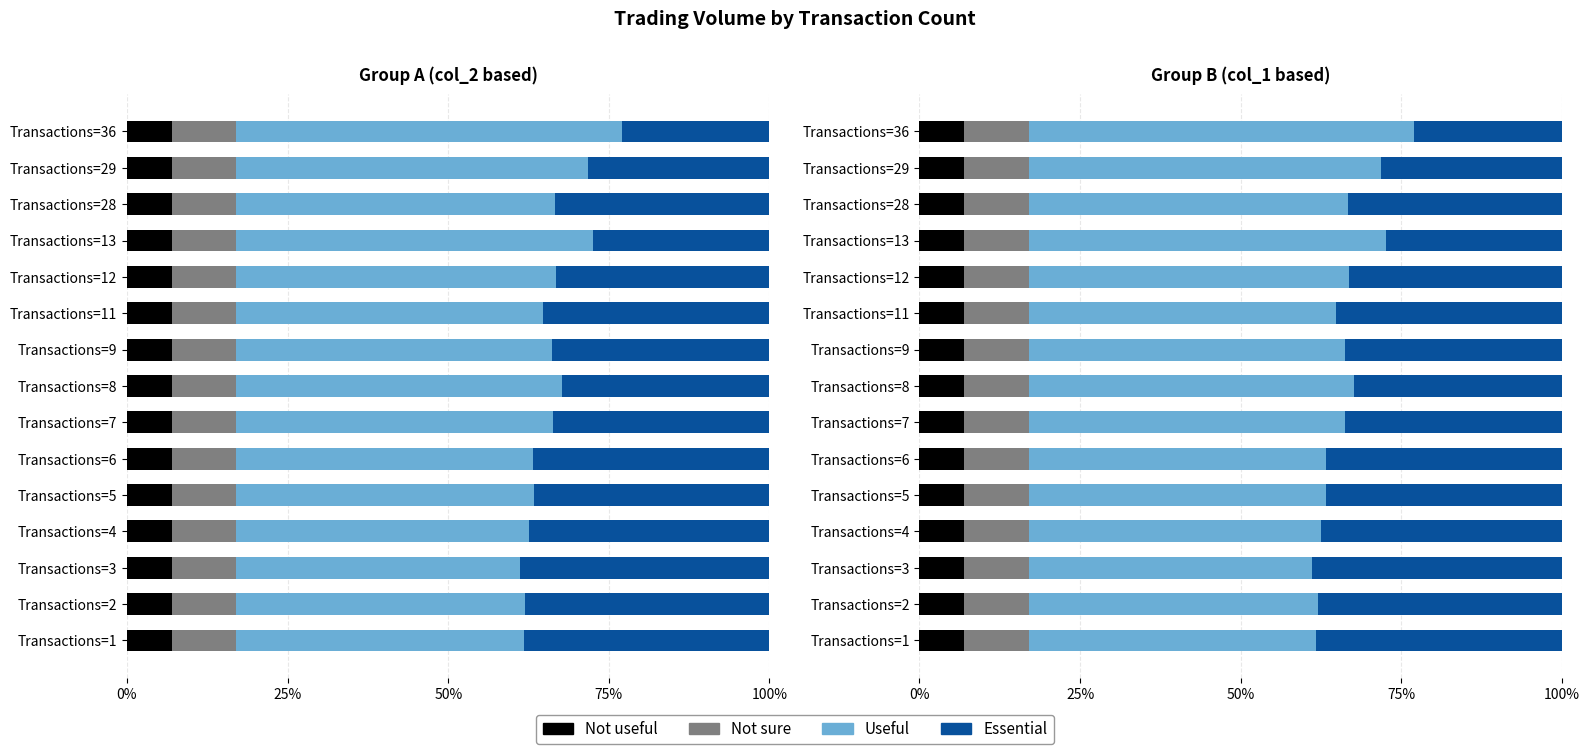

What is the sum of the Not useful values at 6 and 5?

1.2